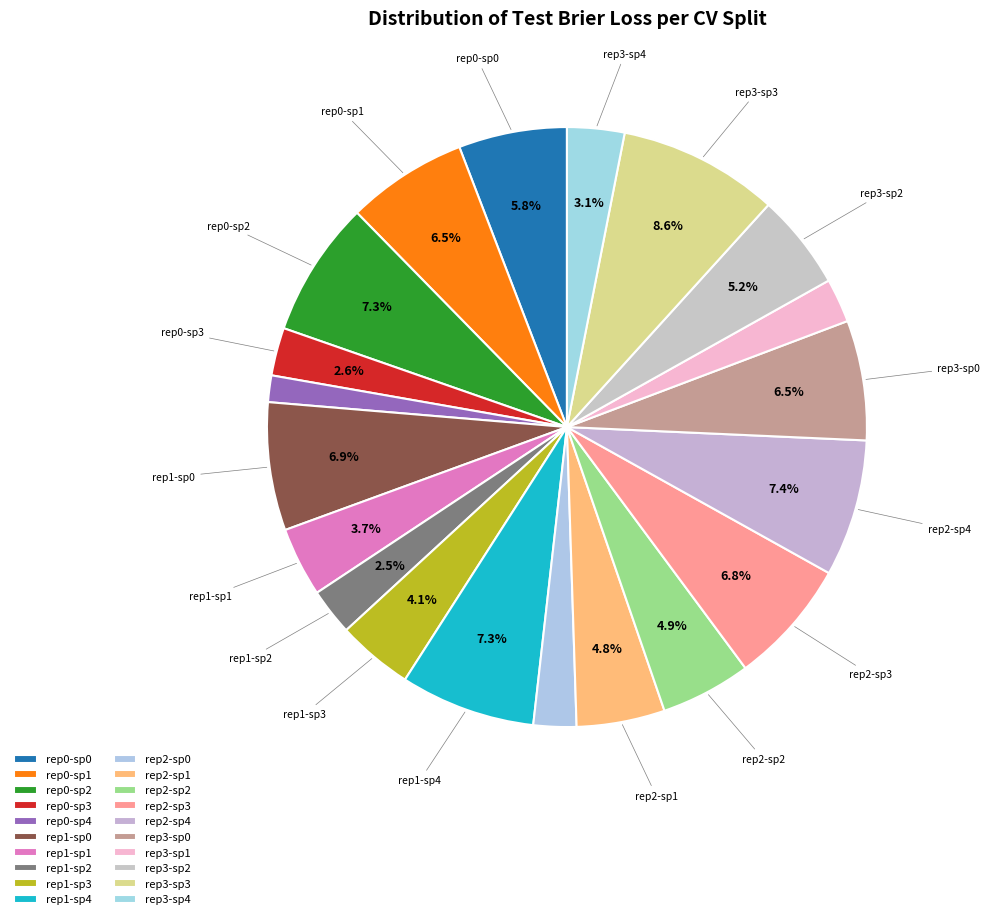

How many segments does this pie chart have?

20